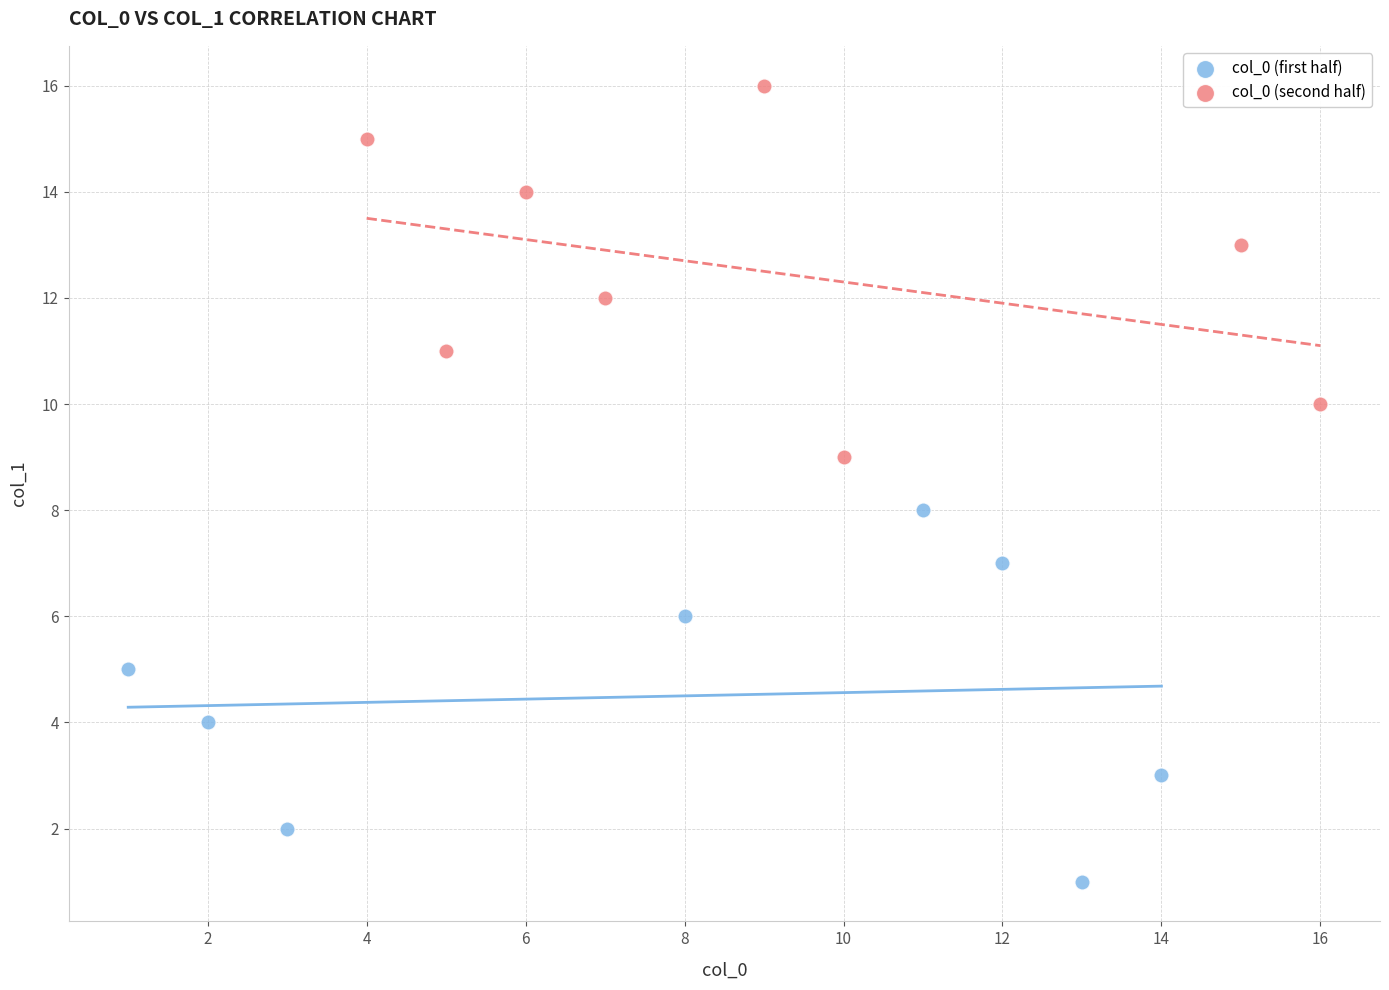

Which series reaches the maximum Y coordinate?

col_0 (second half)